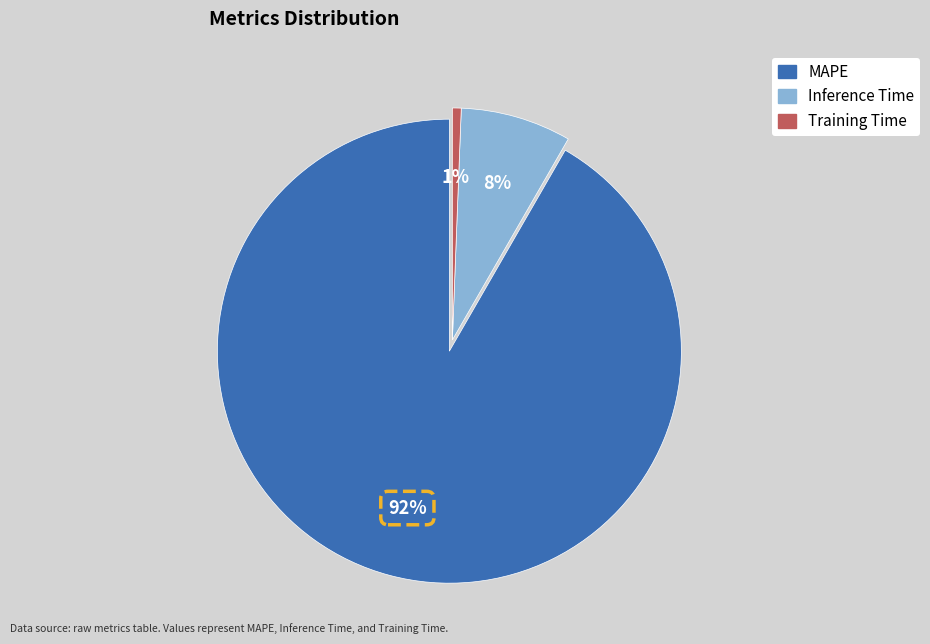

Is the sum of Training Time and Inference Time greater than half?

No